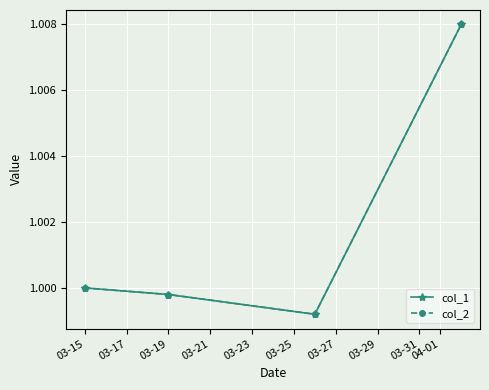

What is the sum of all col_2 values?

4.0